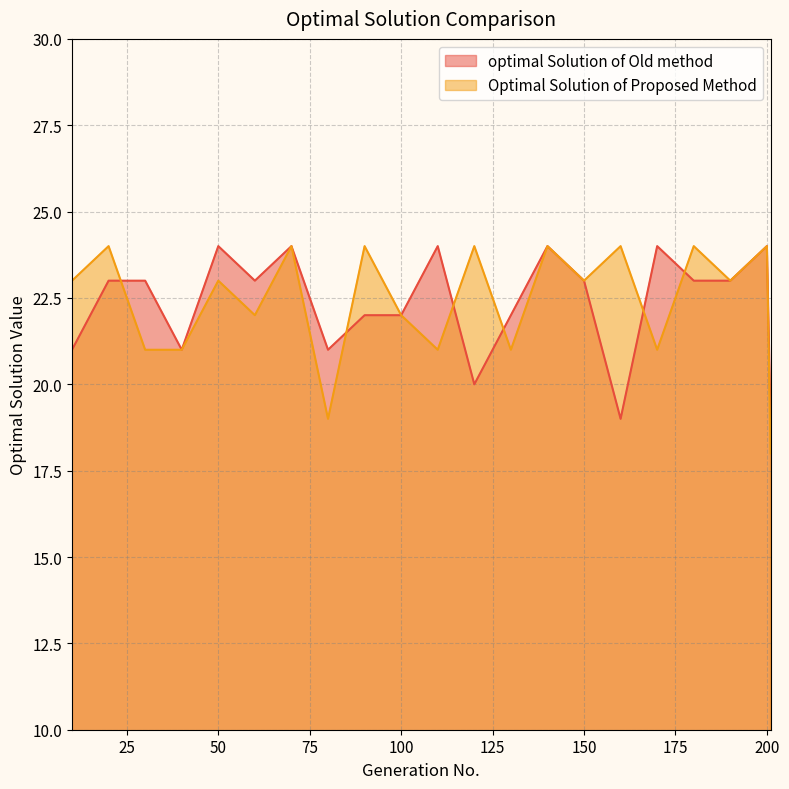

At which category does the chart reach its peak across all series?

50